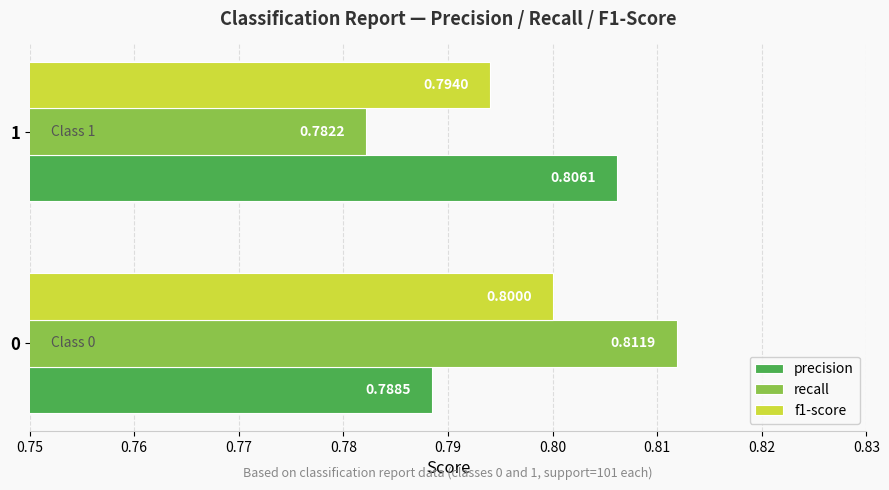

Count the f1-score values in the range 0 to 1.

2